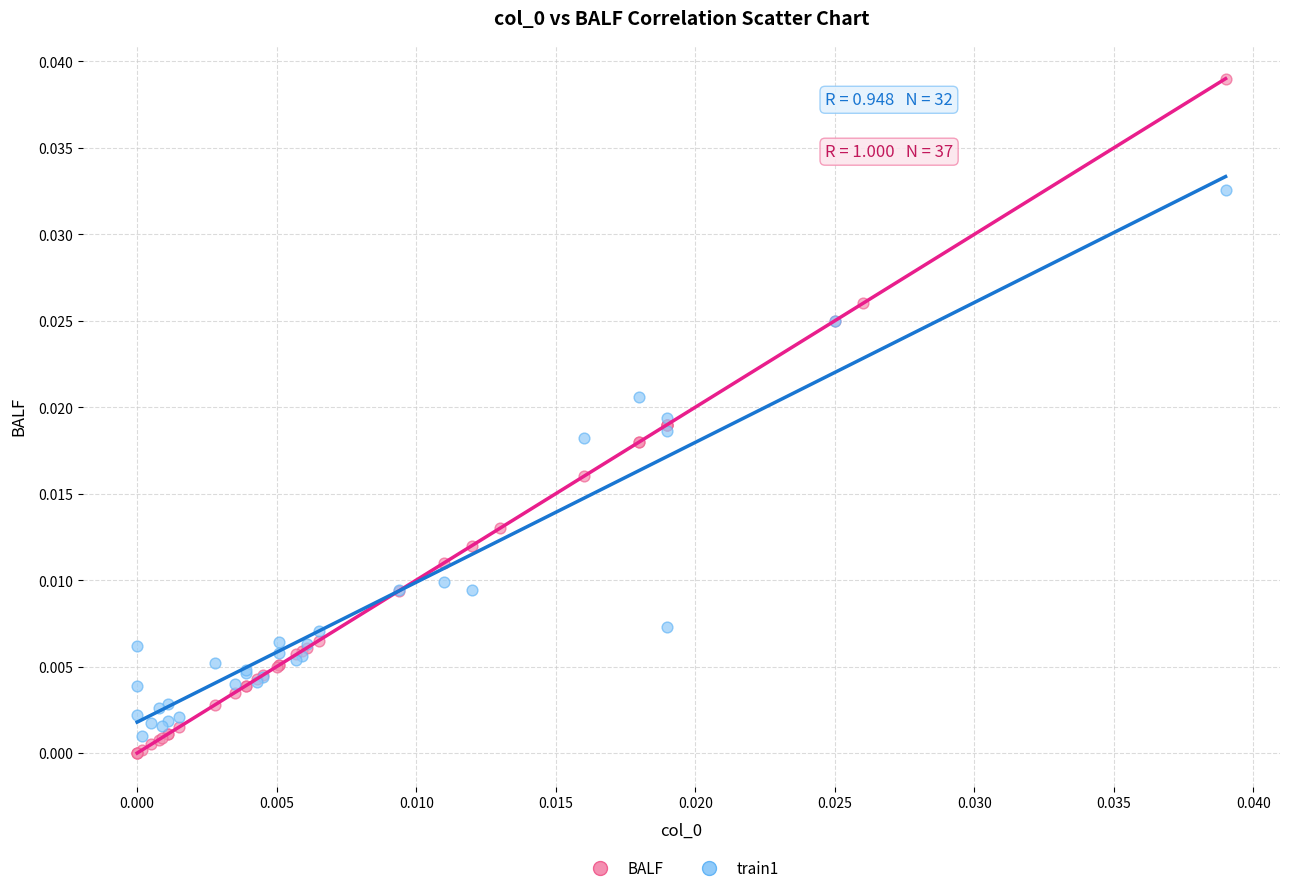

Which series has the largest Y range (max minus min)?

BALF